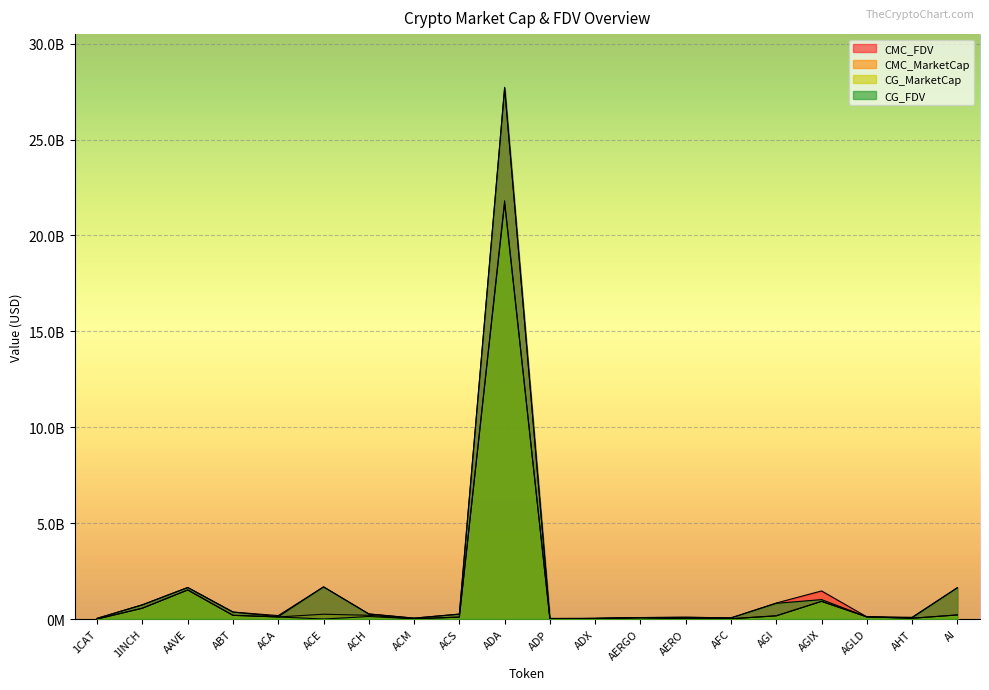

After their last crossing, which series has the higher values: CG_MarketCap or CMC_MarketCap?

CMC_MarketCap